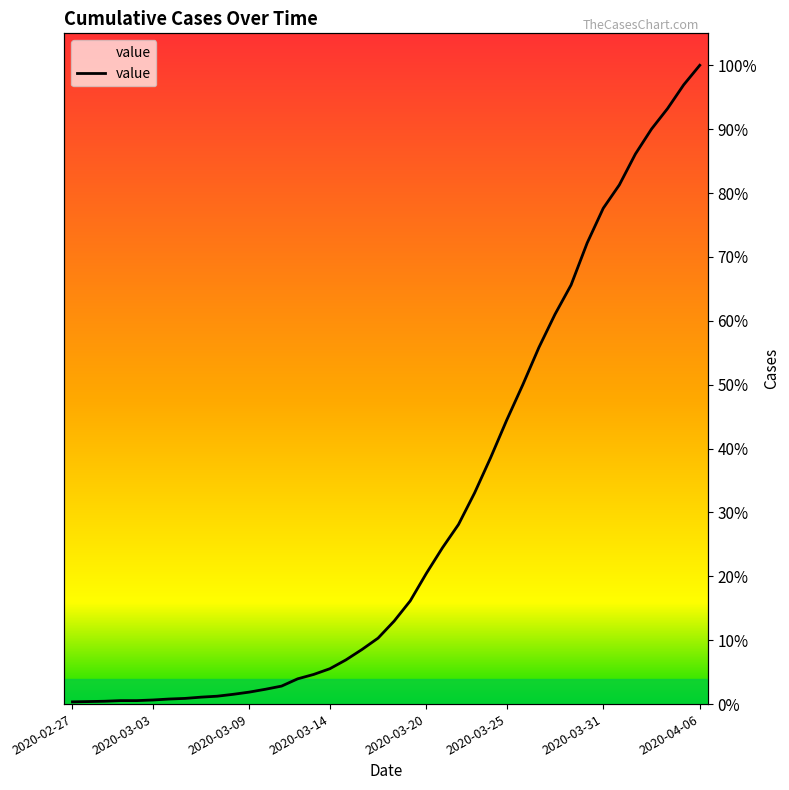

What position from the left is 2020-03-30?

33